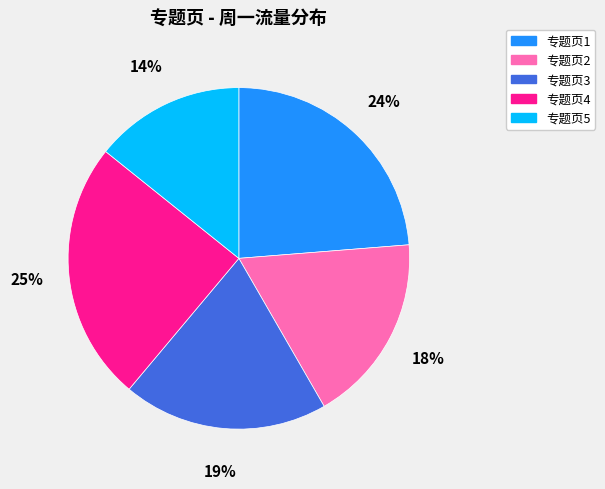

True or false: 专题页1 accounts for 36% of the total.

False